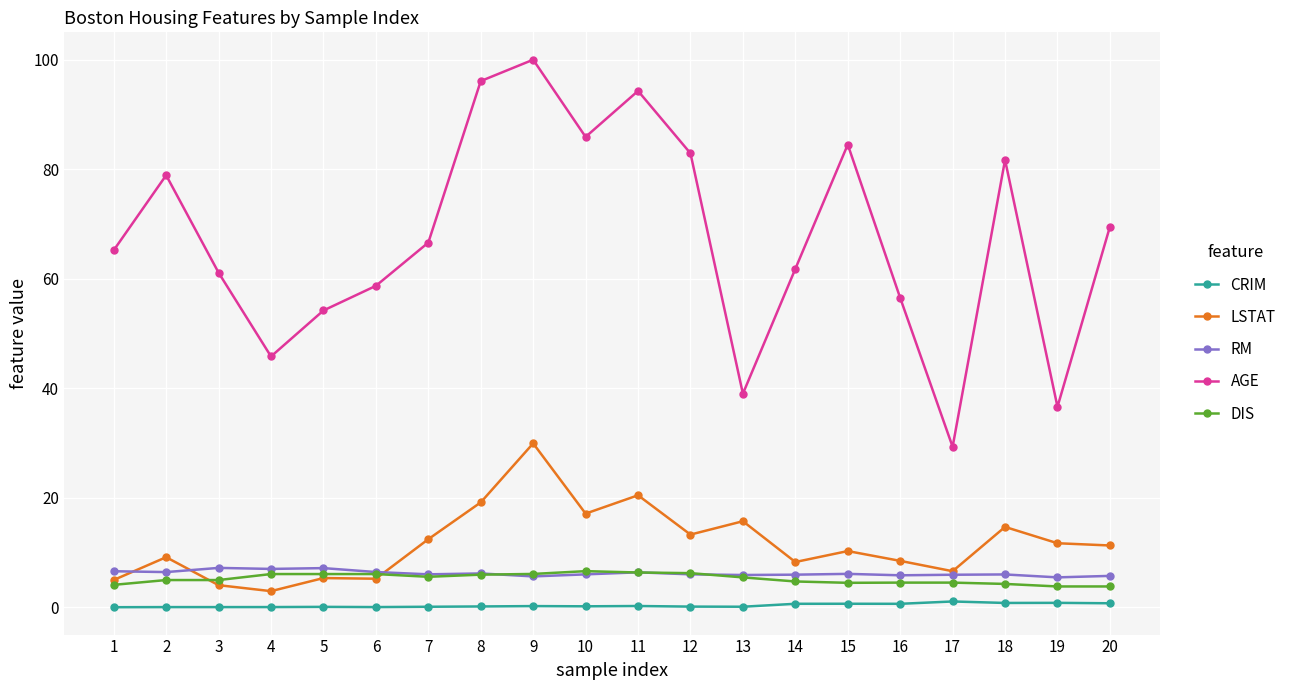

Is it true that LSTAT equals 11.7 at 19?

True